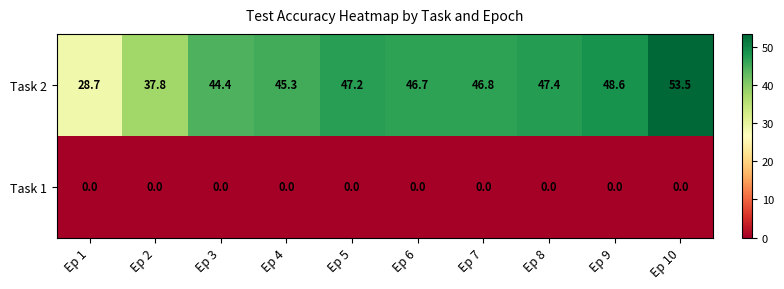

What is the maximum value shown in the chart?

53.5